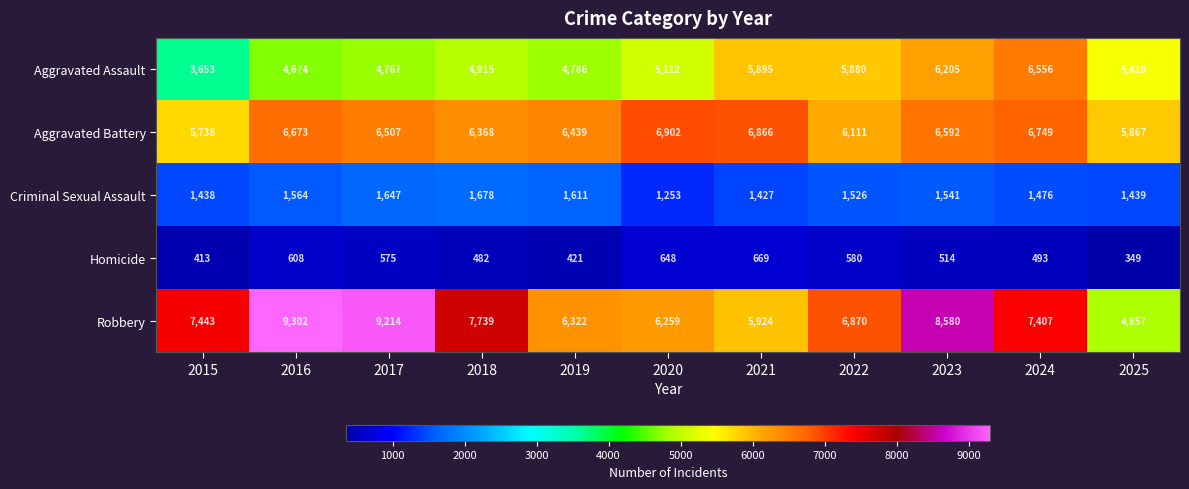

At how many categories does at least one series exceed 6905?

6